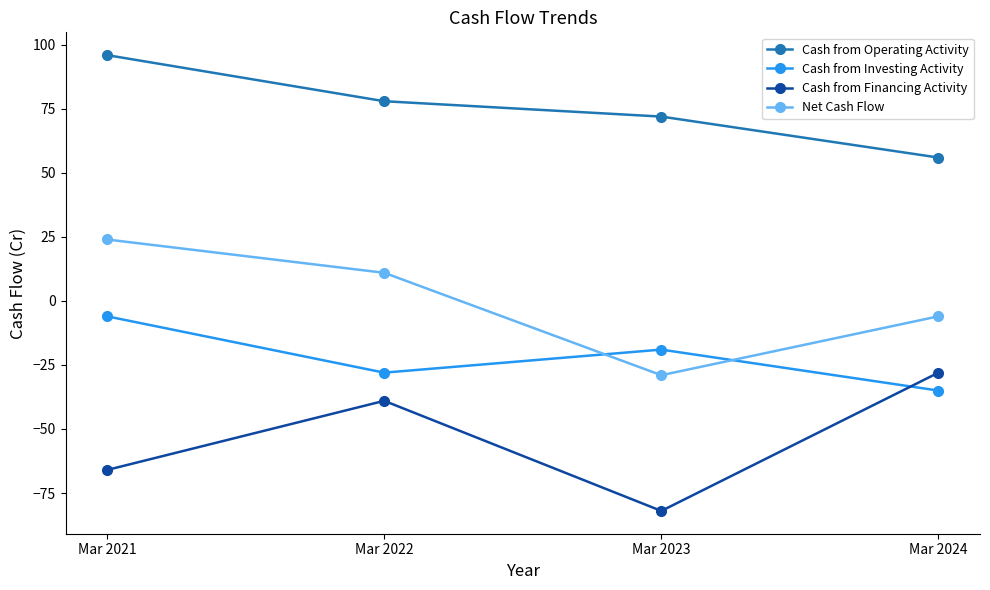

True or false: Cash from Financing Activity has a value of -27 at Mar 2022.

False